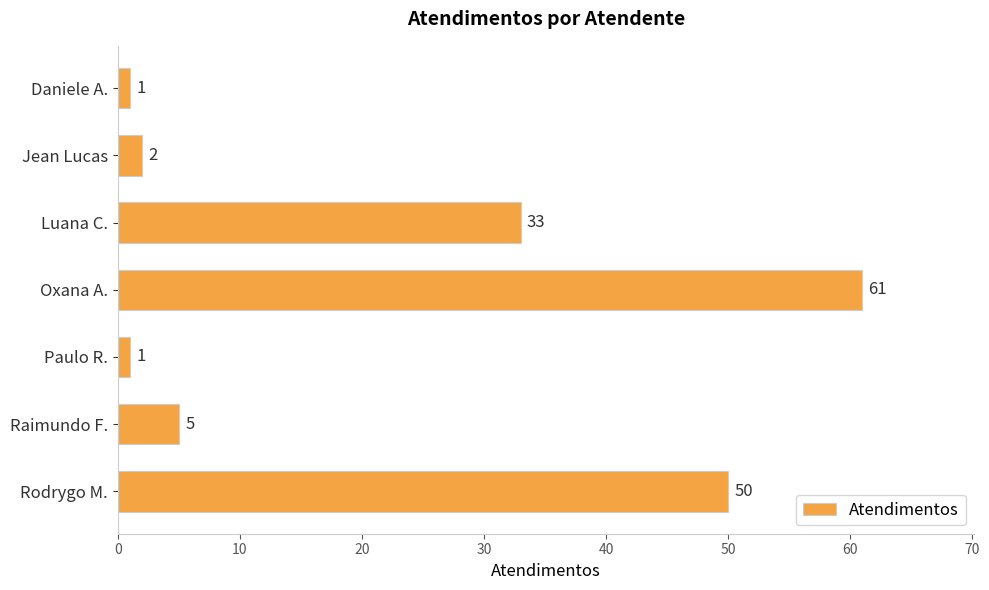

What is the difference between the maximum and second lowest values?

60